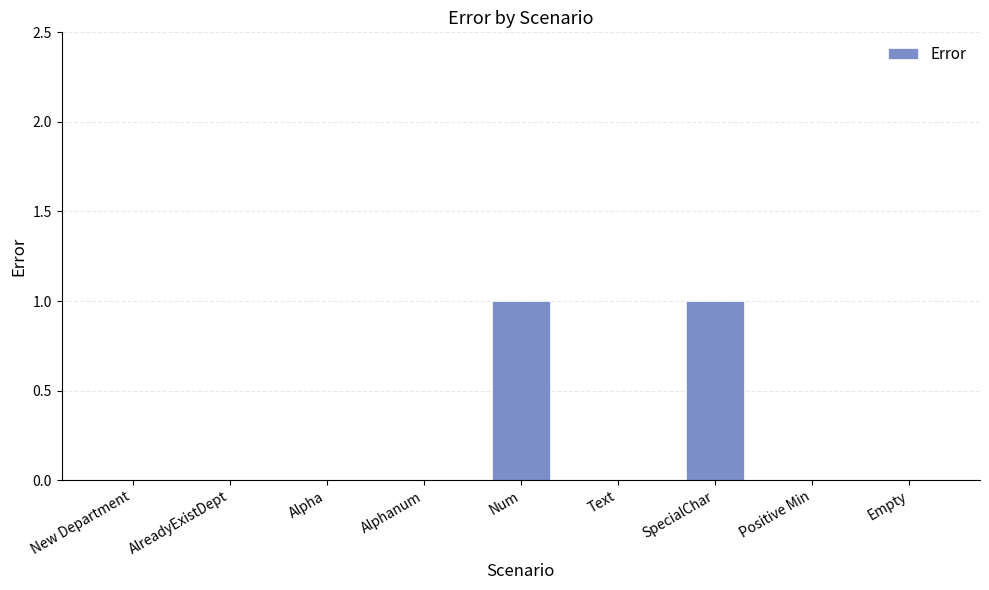

Between Num and Alphanum, which is larger?

Num